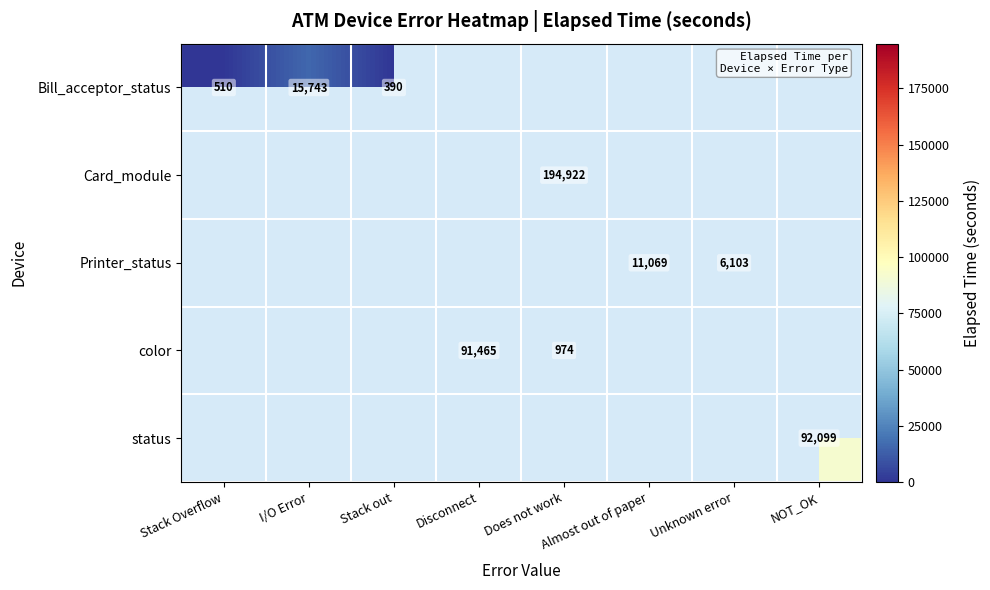

True or false: Bill_acceptor_status has a value of 390 at Stack out.

True